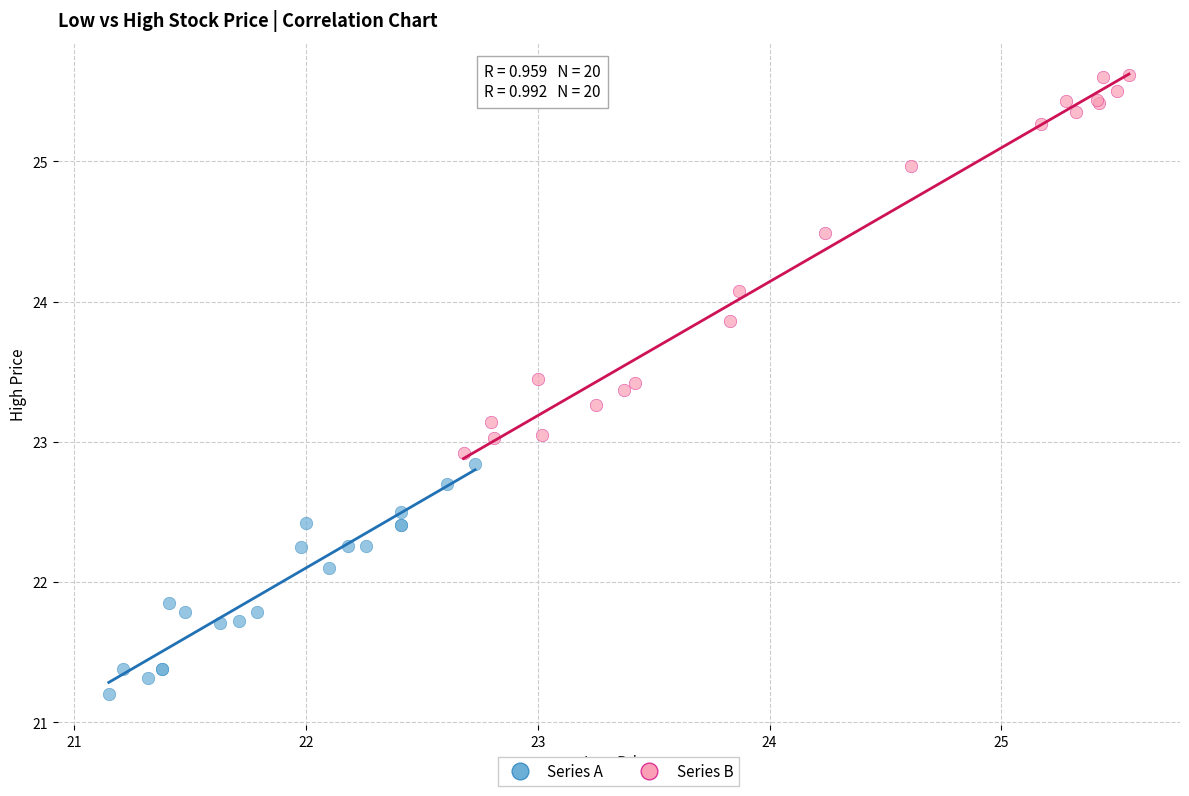

Which series reaches the maximum Y coordinate?

Series B